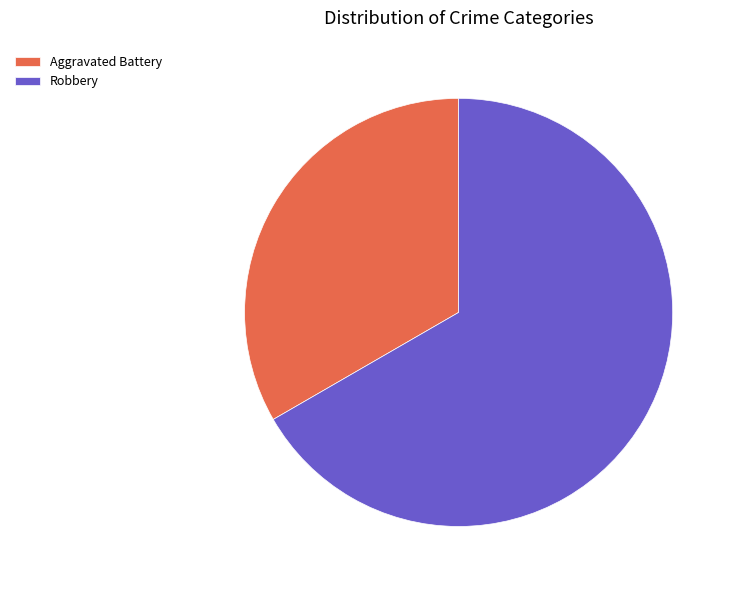

What is the ratio of the value at Aggravated Battery to the value at Robbery?

0.5